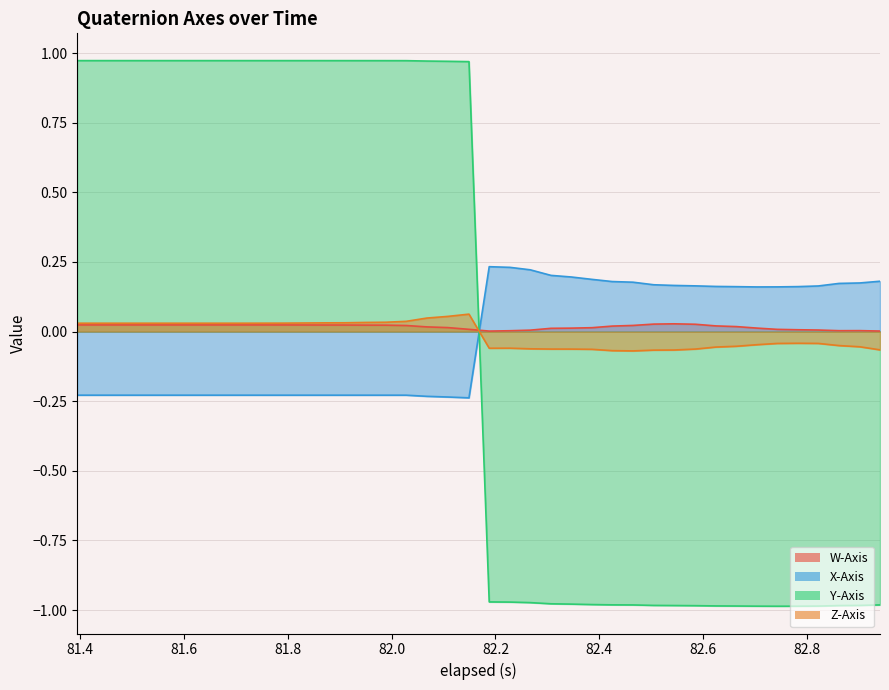

How many times do Y-Axis and X-Axis cross each other?

1